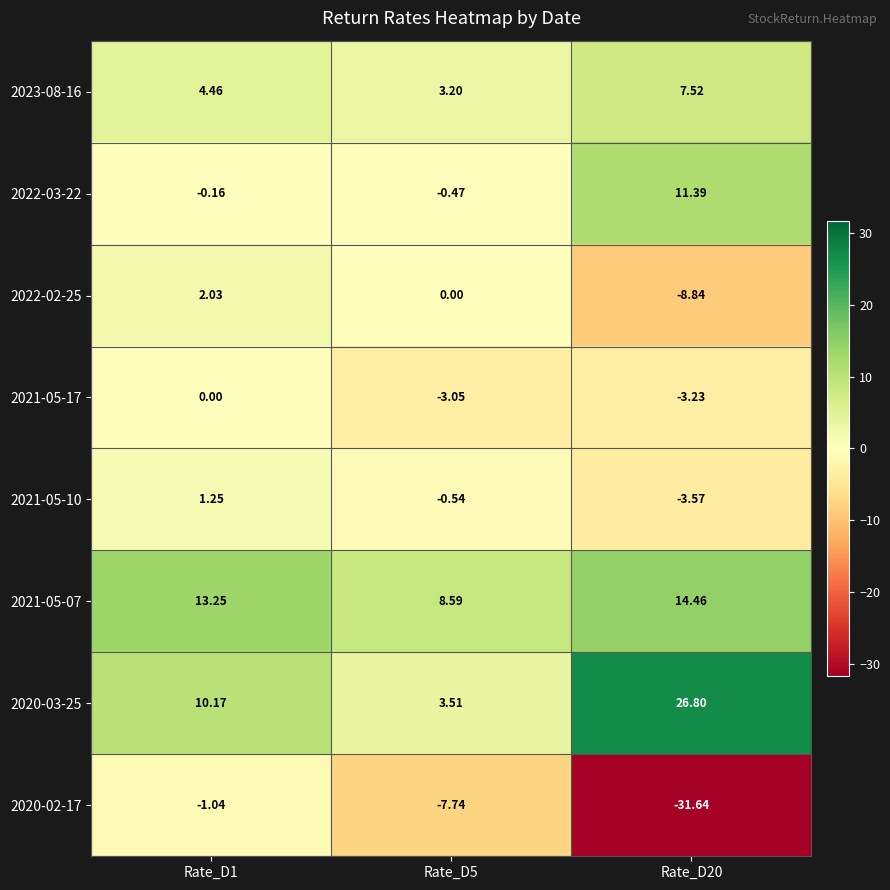

How many values in 2021-05-10 are above zero?

1